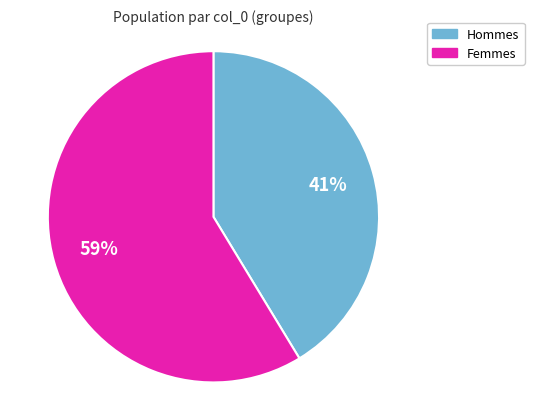

To the nearest percent, what is the combined percentage of Femmes and Hommes?

100%